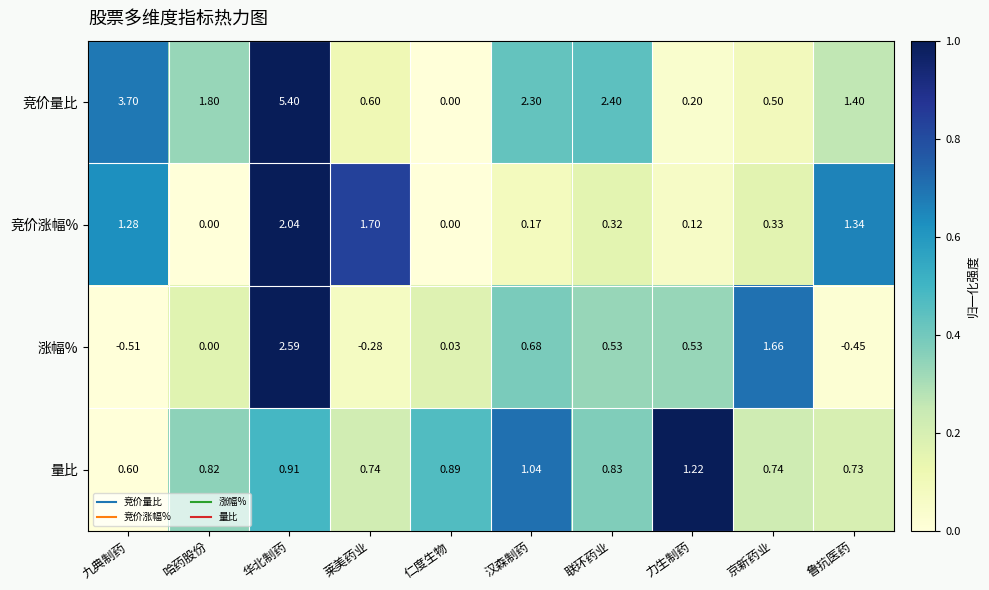

Which series has the largest total across all categories?

竞价量比